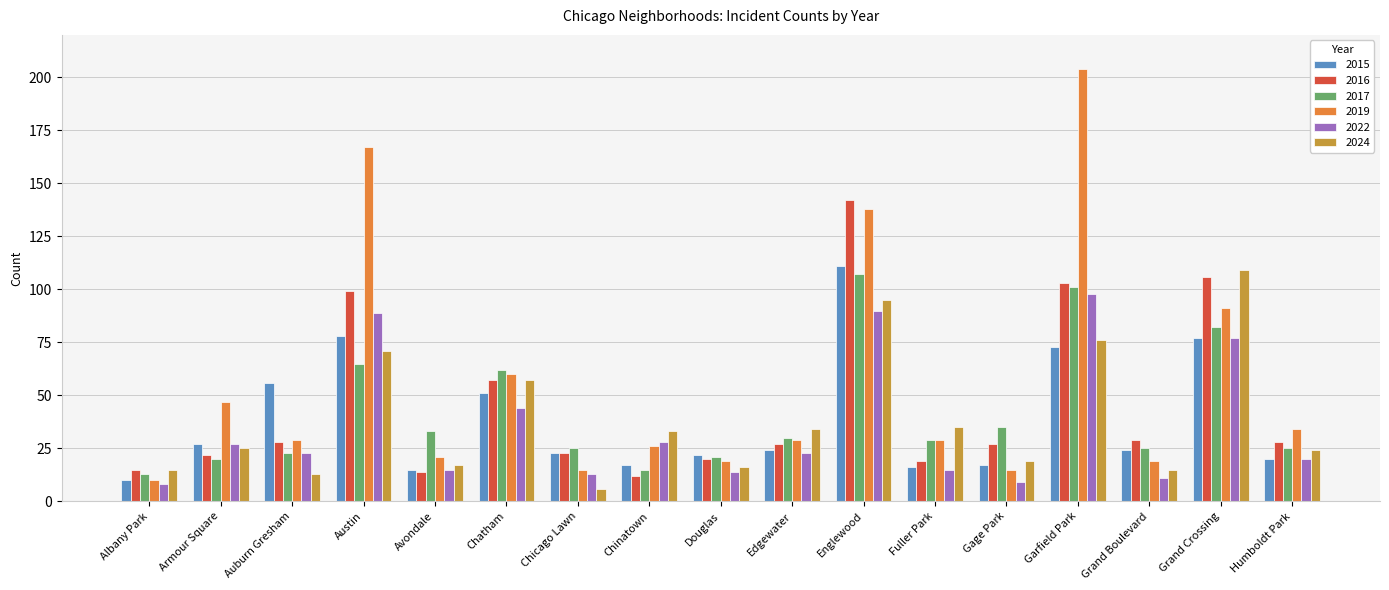

How many values in the 2017 series are below 29?

8